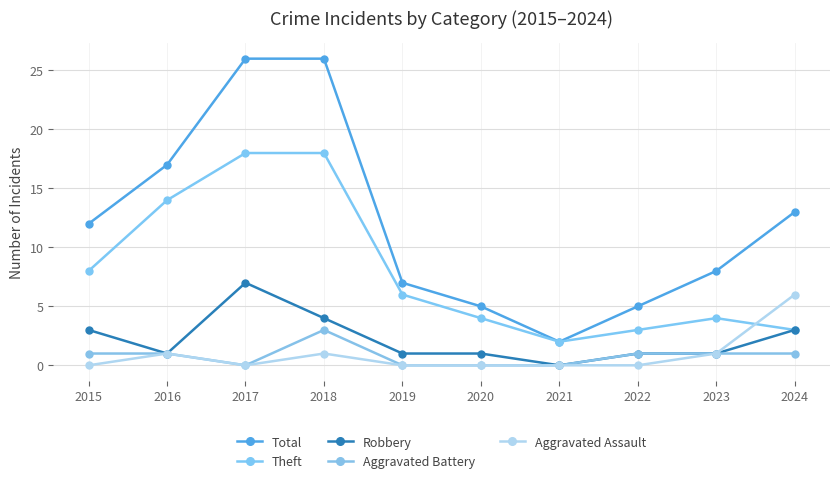

True or false: Theft and Robbery intersect in this chart.

False